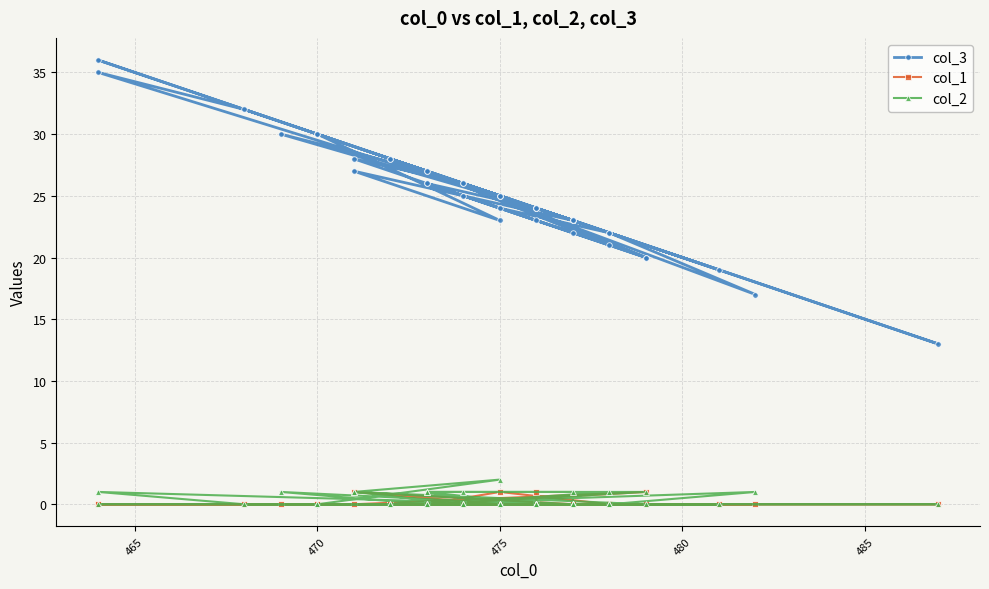

Does the chart have visible grid lines?

Yes